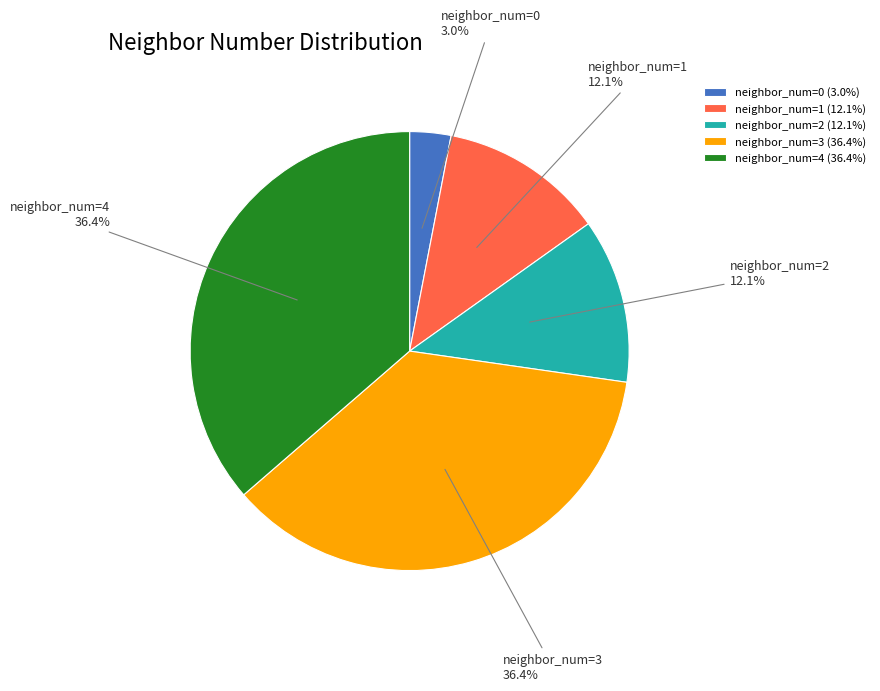

Combined, do neighbor_num=1 and neighbor_num=4 account for over 50%?

No